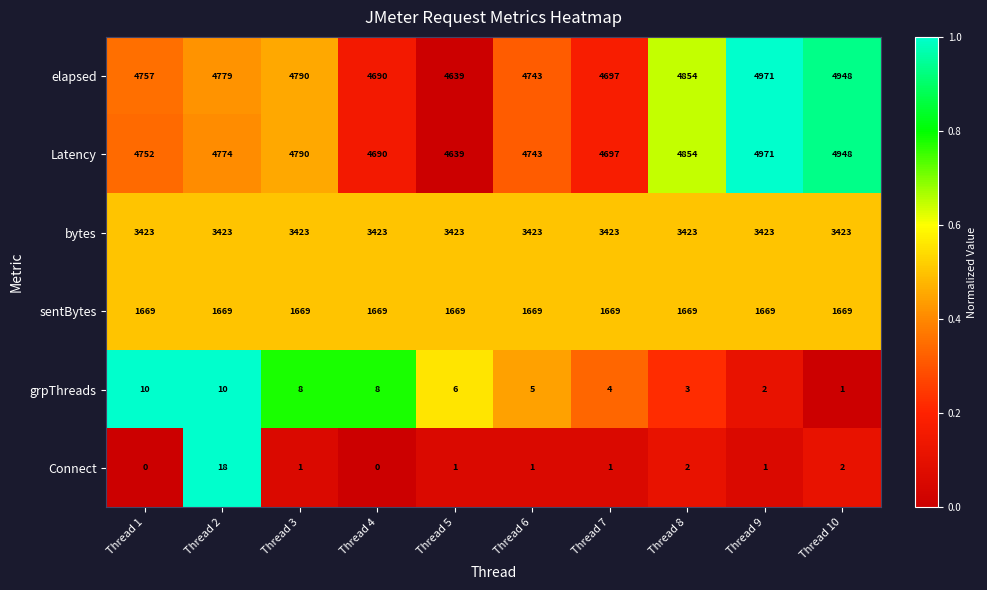

What is the total value across all series at Thread 6?

14584